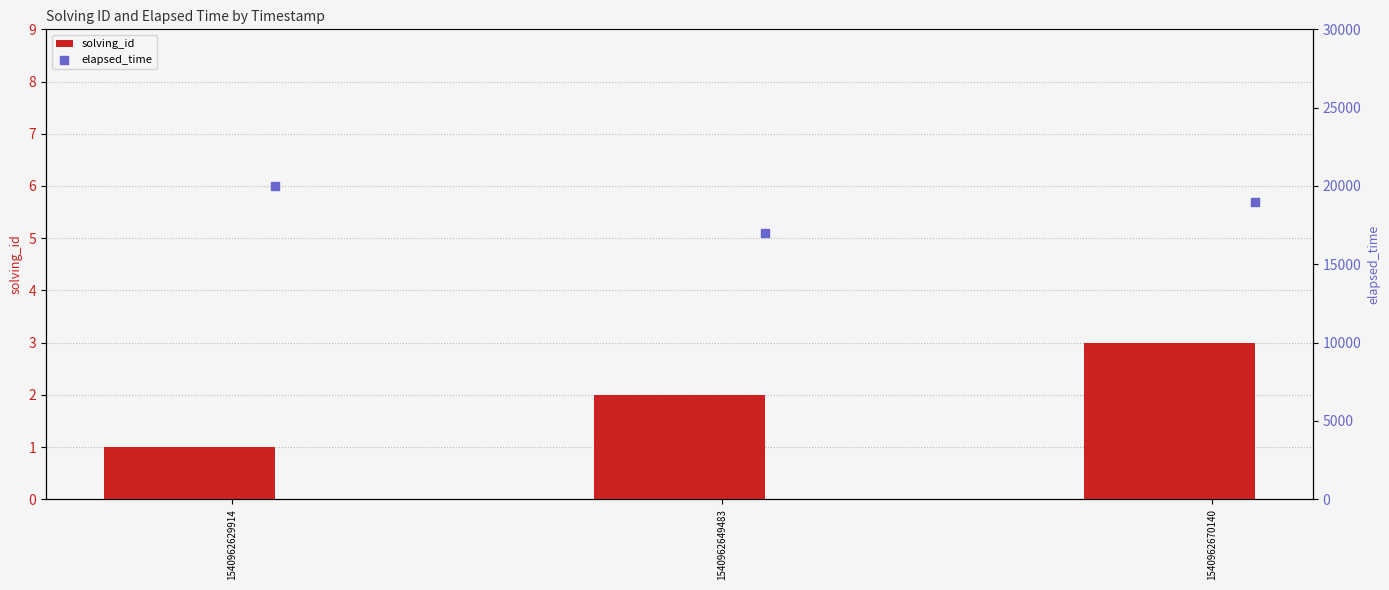

Which series contains the highest Y value?

elapsed_time